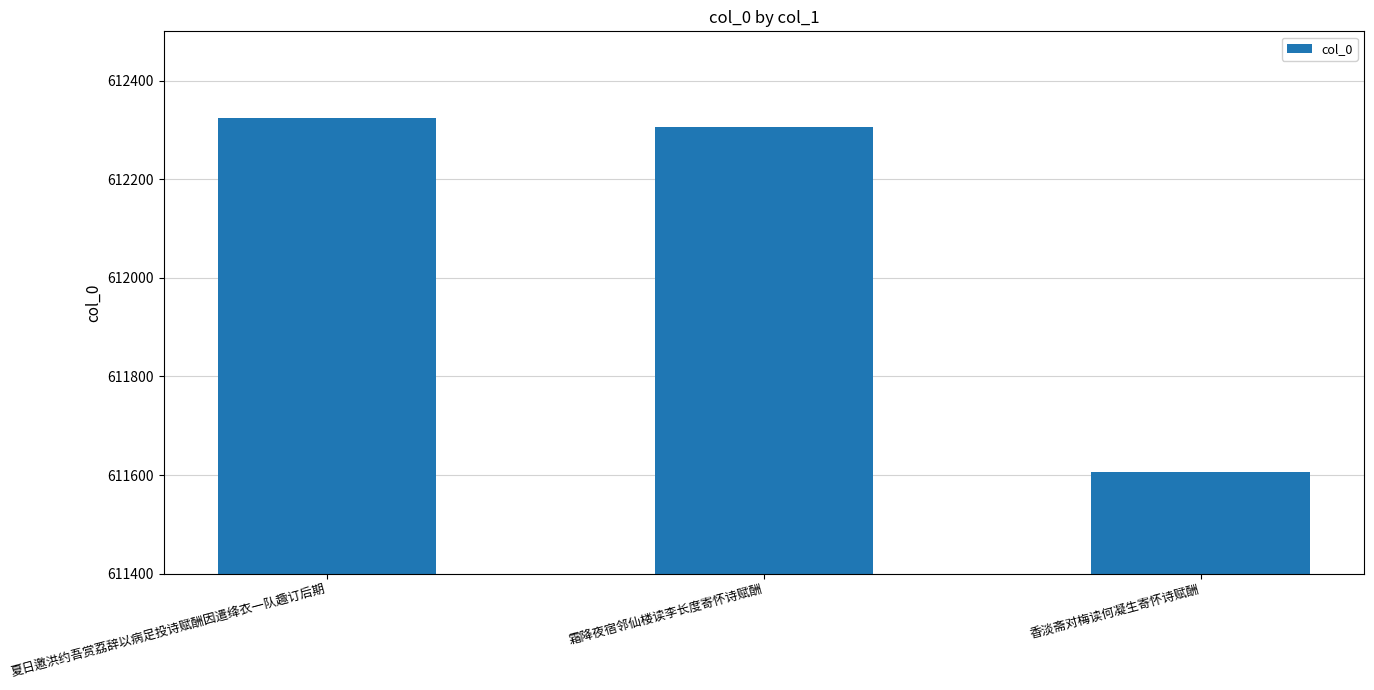

What is the label of the 3rd bar from the right?

夏日邀洪约吾赏荔辞以病足投诗赋酬因遣绛衣一队趣订后期